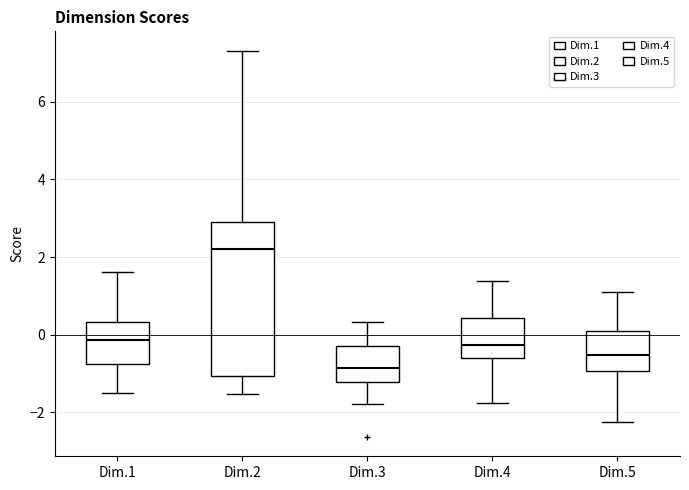

Reading left to right, read every box against the y-axis: the position of its median line, the range the box covers, and the ends of its whiskers. The values are not printed on the chart, so give them approximately, as read against the axis.

Dim.1: median -0.2, box -0.8 to 0.4, whiskers -1.6 to 1.6
Dim.2: median 2.2, box -1.0 to 3.0, whiskers -1.6 to 7.4
Dim.3: median -0.8, box -1.2 to -0.2, whiskers -1.8 to 0.4
Dim.4: median -0.2, box -0.6 to 0.4, whiskers -1.8 to 1.4
Dim.5: median -0.6, box -1.0 to 0.2, whiskers -2.2 to 1.0